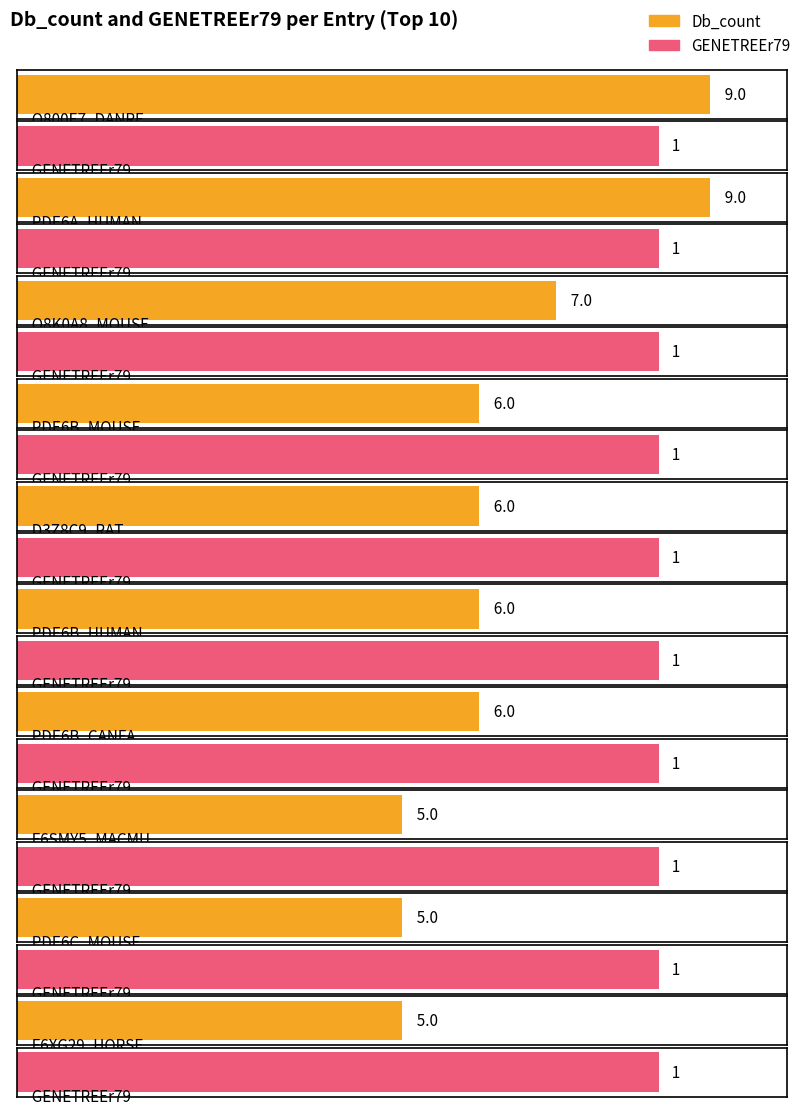

How many bars are there in each group?

2